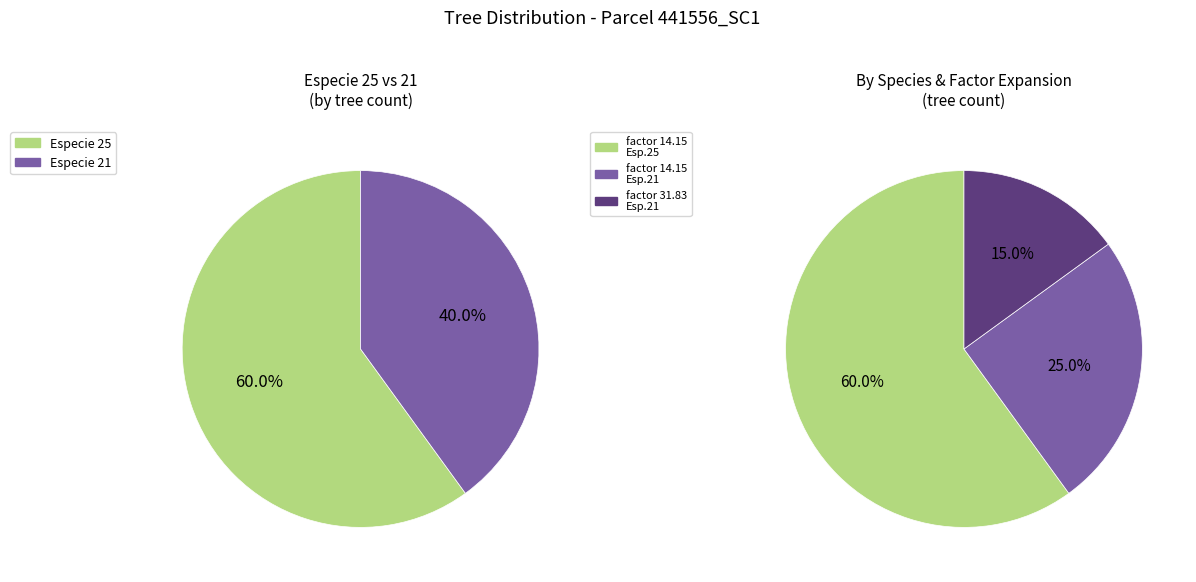

Which slice is the smallest?

21